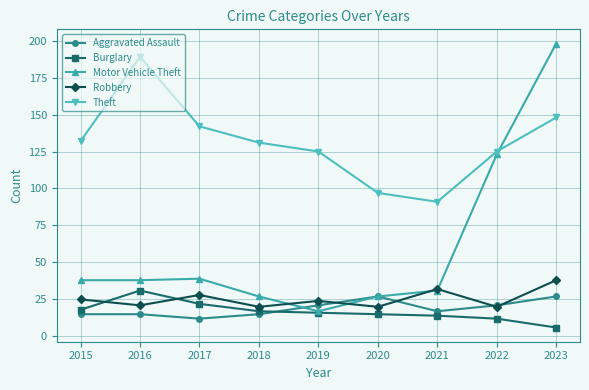

What are all the series names shown in the legend?

Aggravated Assault, Burglary, Motor Vehicle Theft, Robbery, Theft